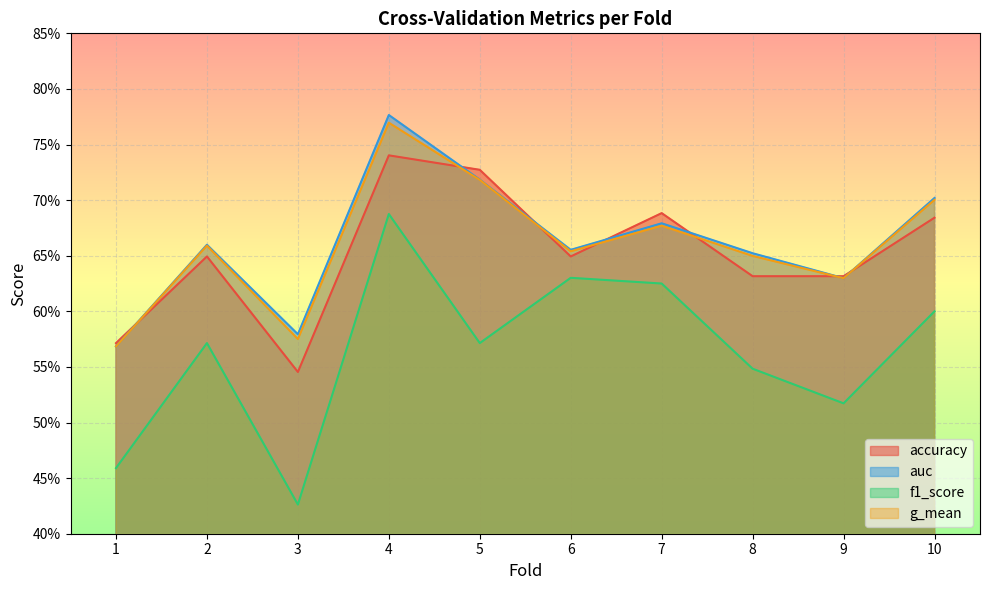

What is the maximum value shown in the chart?

0.8